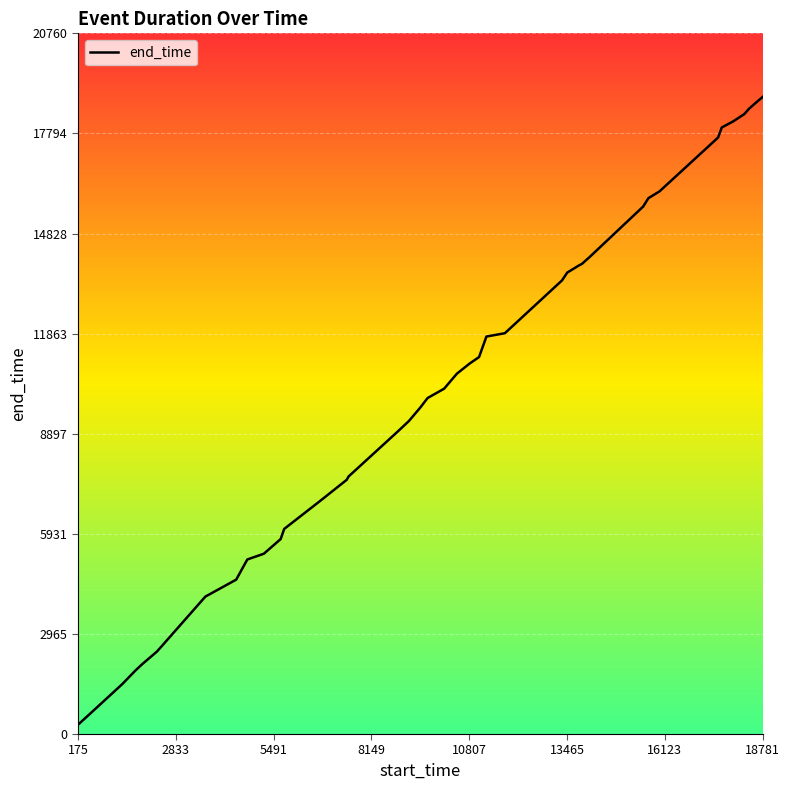

What is the difference between the maximum and second lowest values?

18200